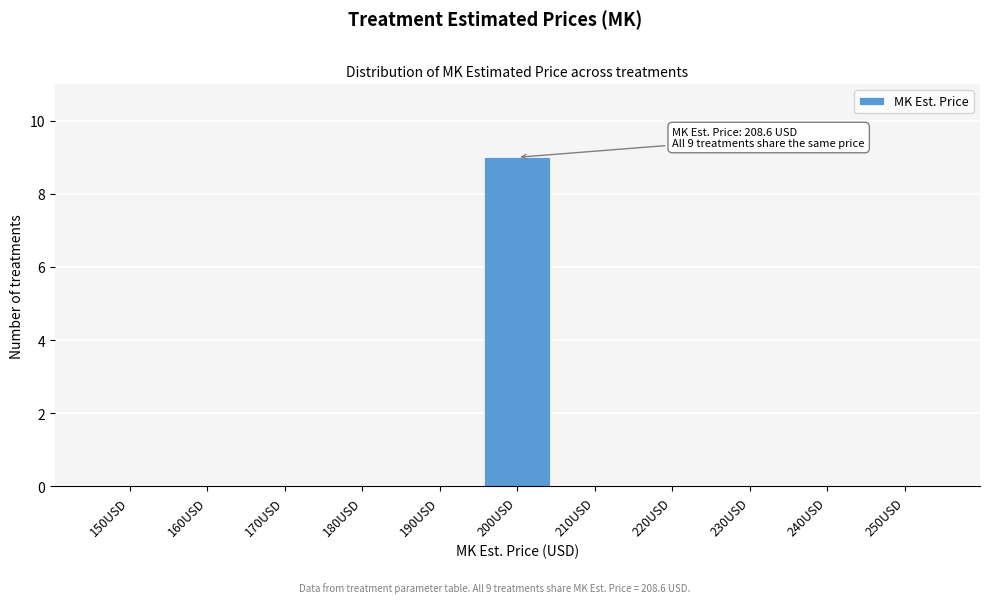

Reading left to right, extract all data points from this chart.

150USD=0	160USD=0	170USD=0	180USD=0	190USD=0	200USD=9	210USD=0	220USD=0	230USD=0	240USD=0	250USD=0